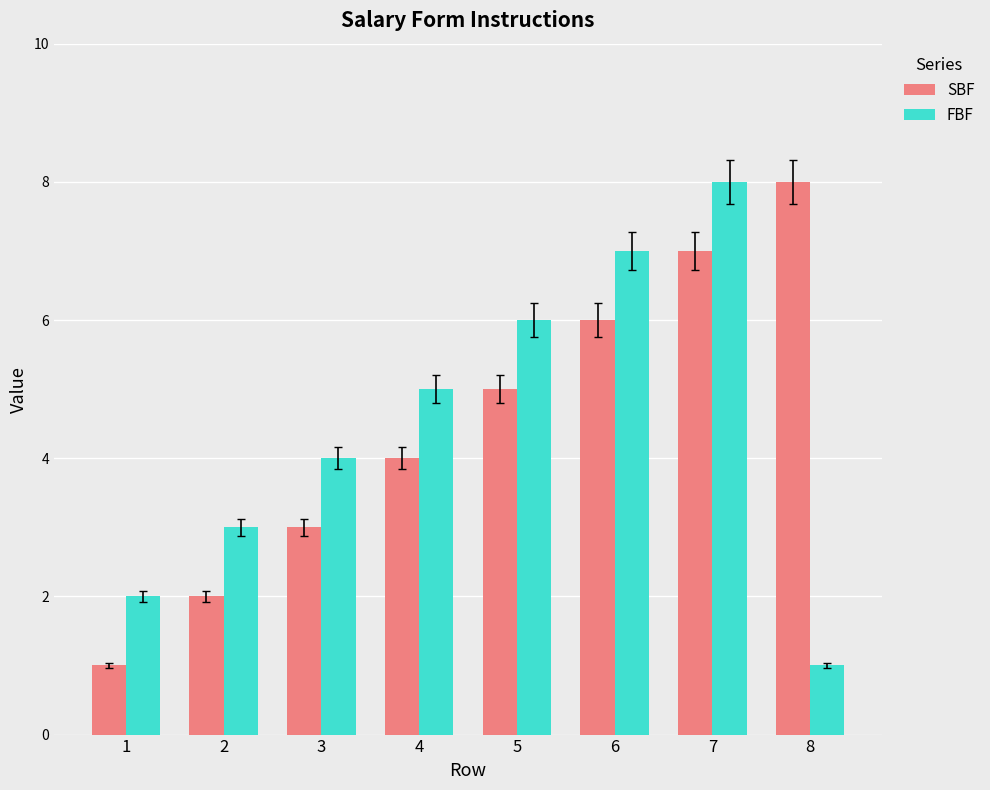

What is the maximum value for SBF?

8